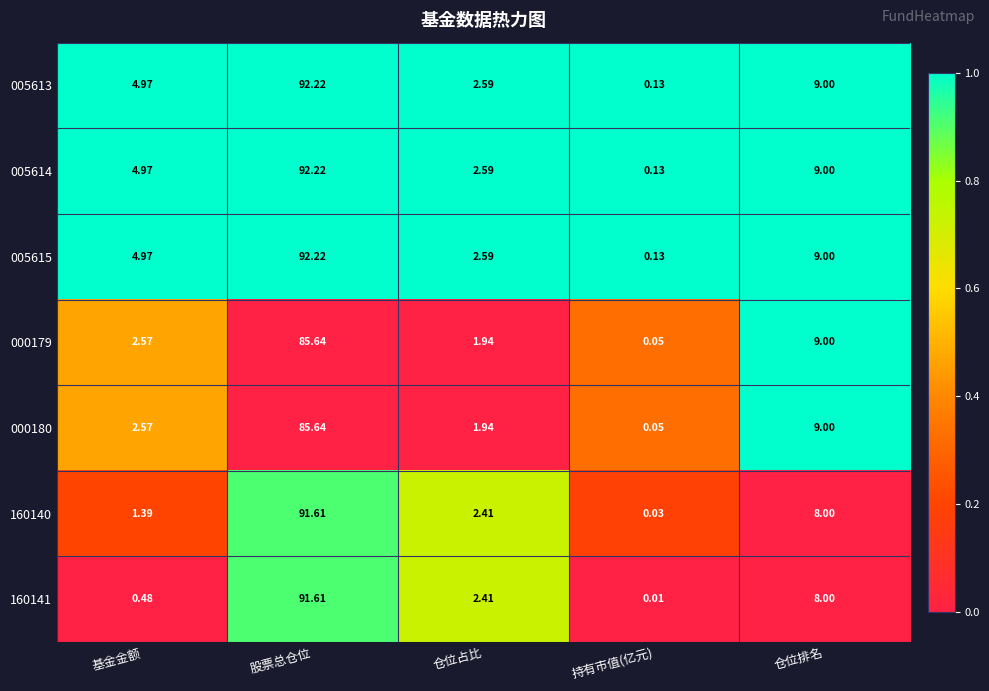

List the labels in order of 160140 value, smallest first.

持有市值(亿元), 基金金额, 仓位占比, 仓位排名, 股票总仓位